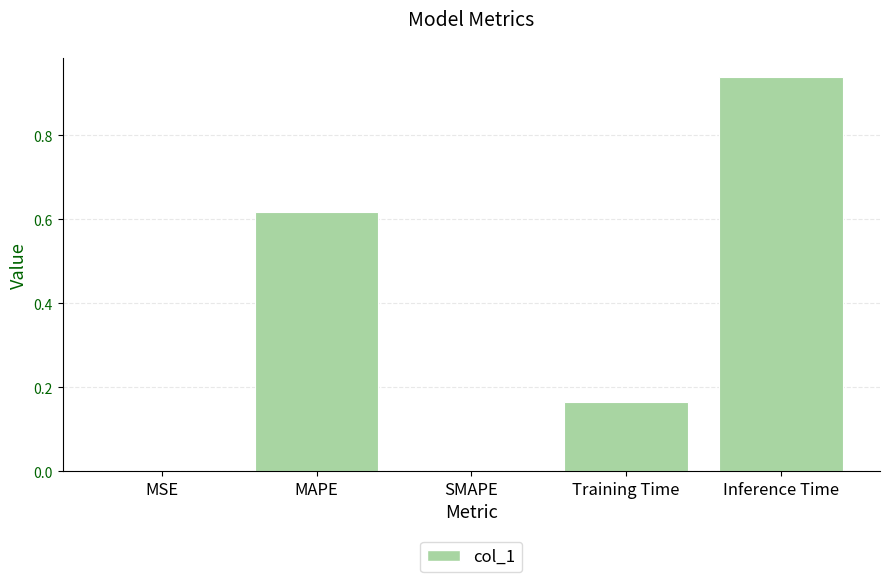

What is the sum of all values?

1.7